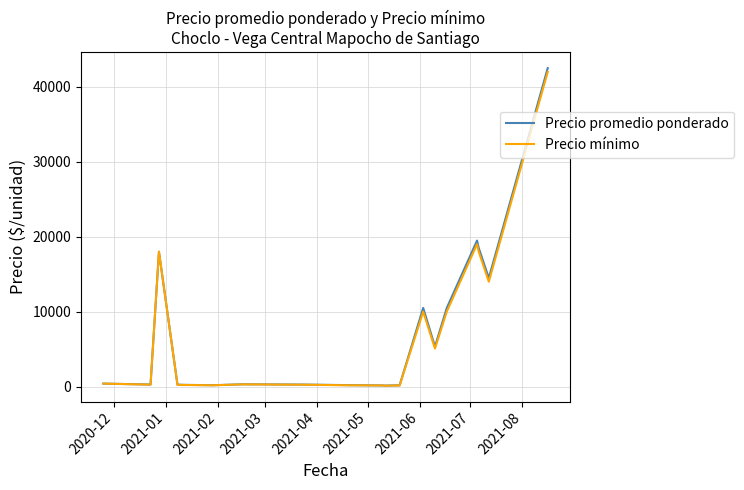

In Precio promedio ponderado, how many points are lower than both neighbors (excluding endpoints)?

5